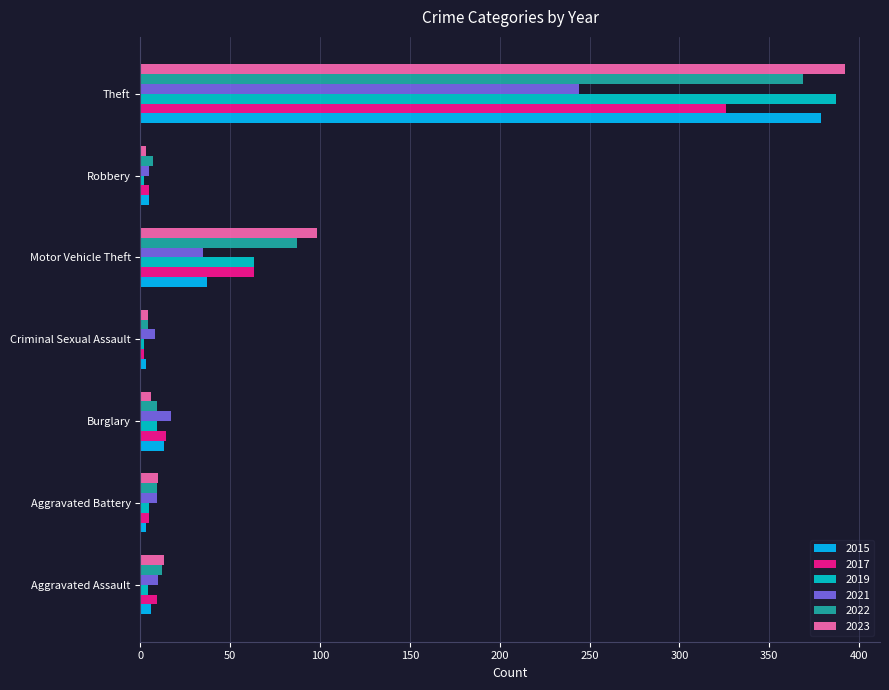

What is the total value across all series at Aggravated Assault?

54